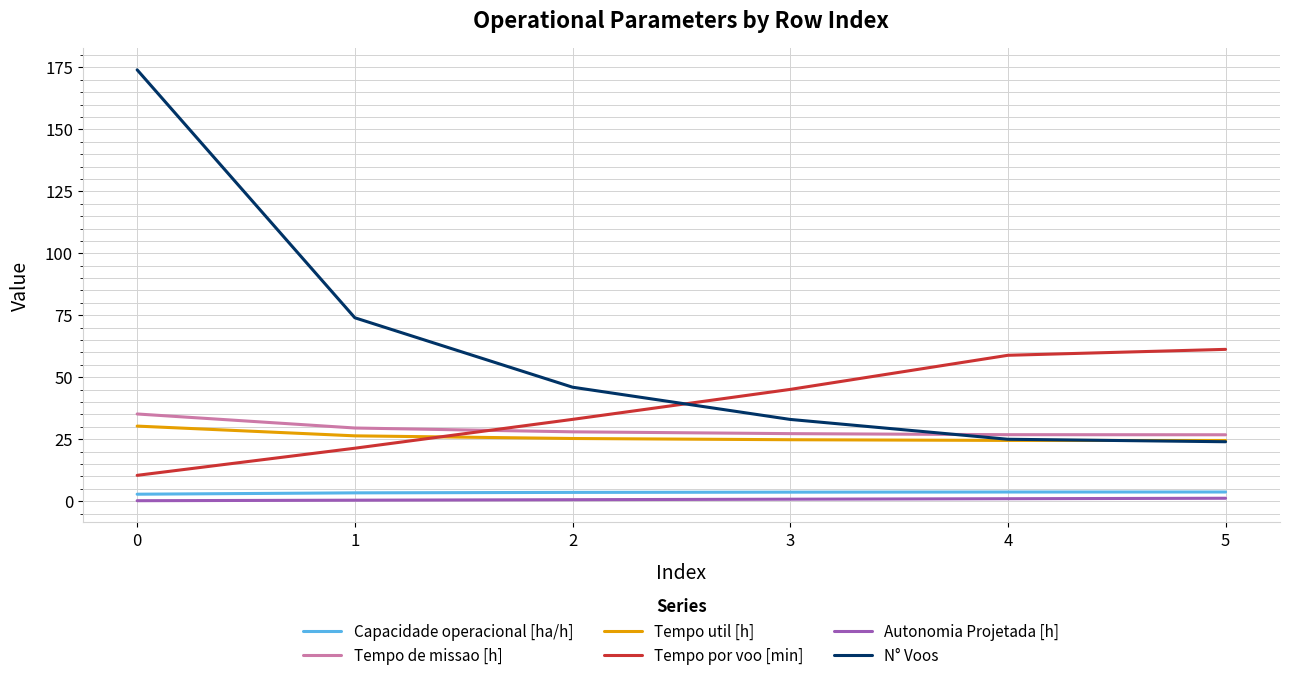

What are all the series names shown in the legend?

Capacidade operacional [ha/h], Tempo de missao [h], Tempo util [h], Tempo por voo [min], Autonomia Projetada [h], N° Voos